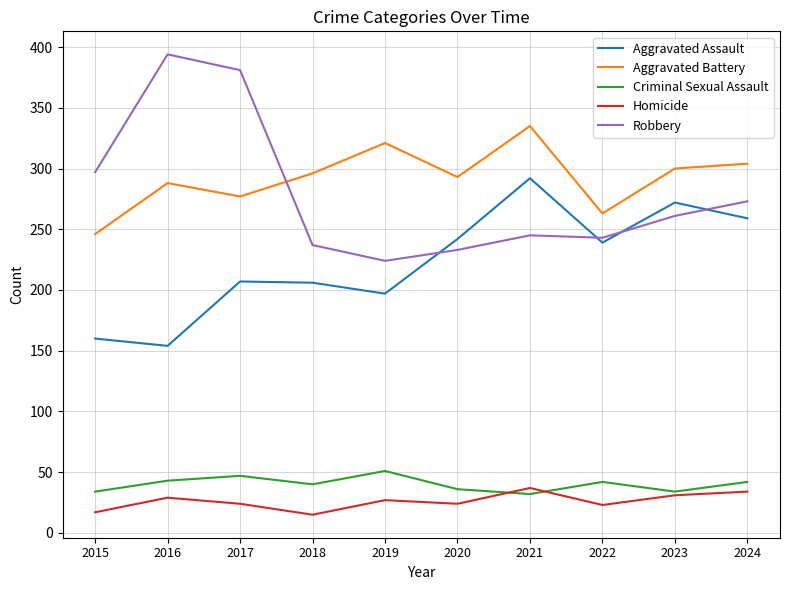

What is the total value across all series at 2023?

898